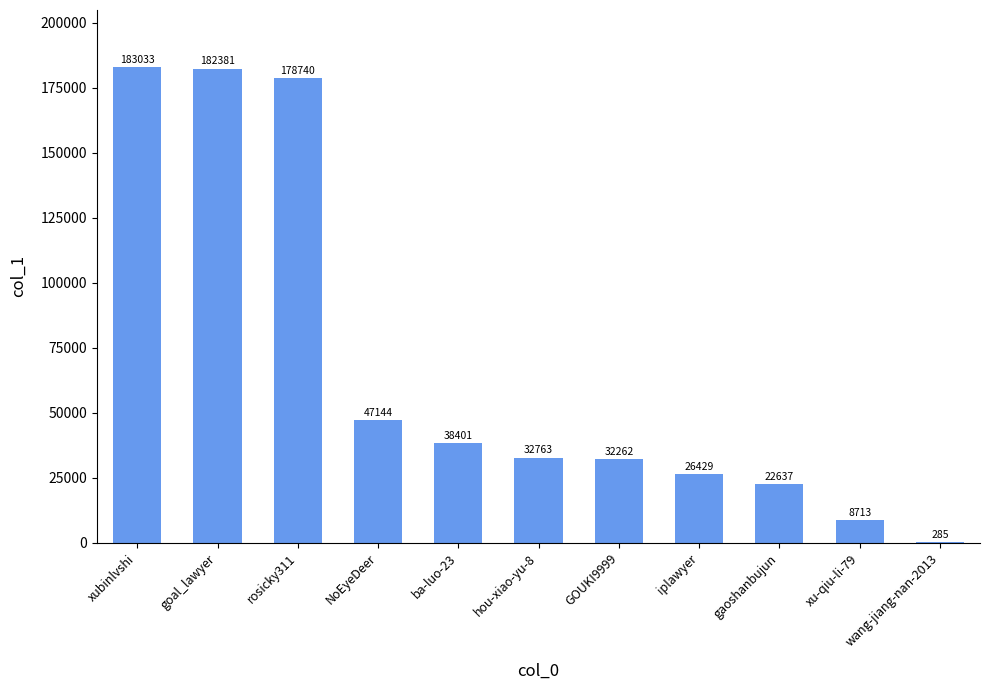

Reading left to right, transcribe all the data shown in this chart.

183033	182381	178740	47144	38401	32763	32262	26429	22637	8713	285